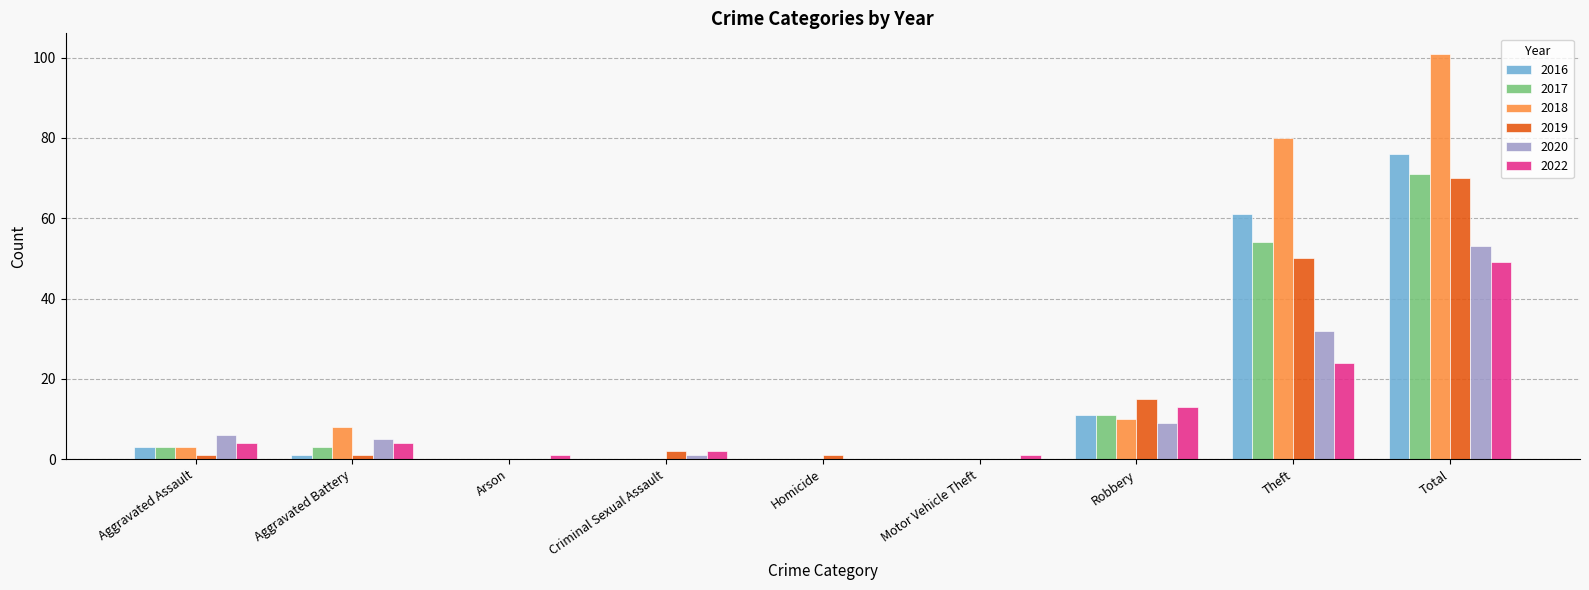

What is the average value of the 2018 series?

22